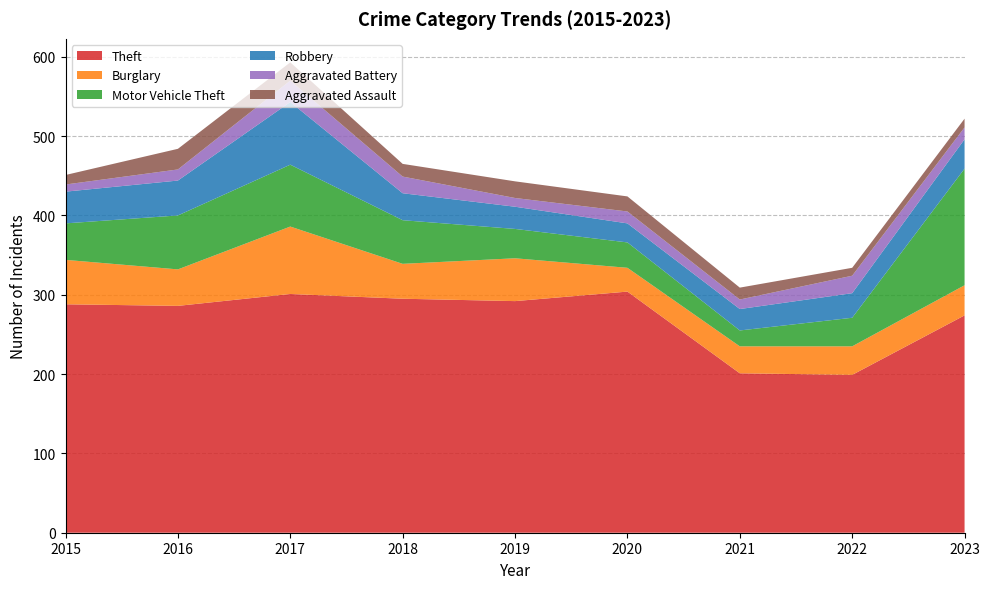

Reading left to right, what are all the values shown in this chart?

Theft: 2015=288	2016=286	2017=301	2018=295	2019=292	2020=304	2021=201	2022=199	2023=274
Burglary: 2015=56	2016=46	2017=85	2018=44	2019=54	2020=30	2021=34	2022=36	2023=38
Motor Vehicle Theft: 2015=46	2016=68	2017=78	2018=55	2019=37	2020=32	2021=20	2022=36	2023=147
Robbery: 2015=40	2016=44	2017=79	2018=34	2019=28	2020=24	2021=27	2022=31	2023=37
Aggravated Battery: 2015=9	2016=14	2017=27	2018=21	2019=11	2020=15	2021=12	2022=22	2023=15
Aggravated Assault: 2015=12	2016=26	2017=23	2018=16	2019=21	2020=19	2021=15	2022=10	2023=11